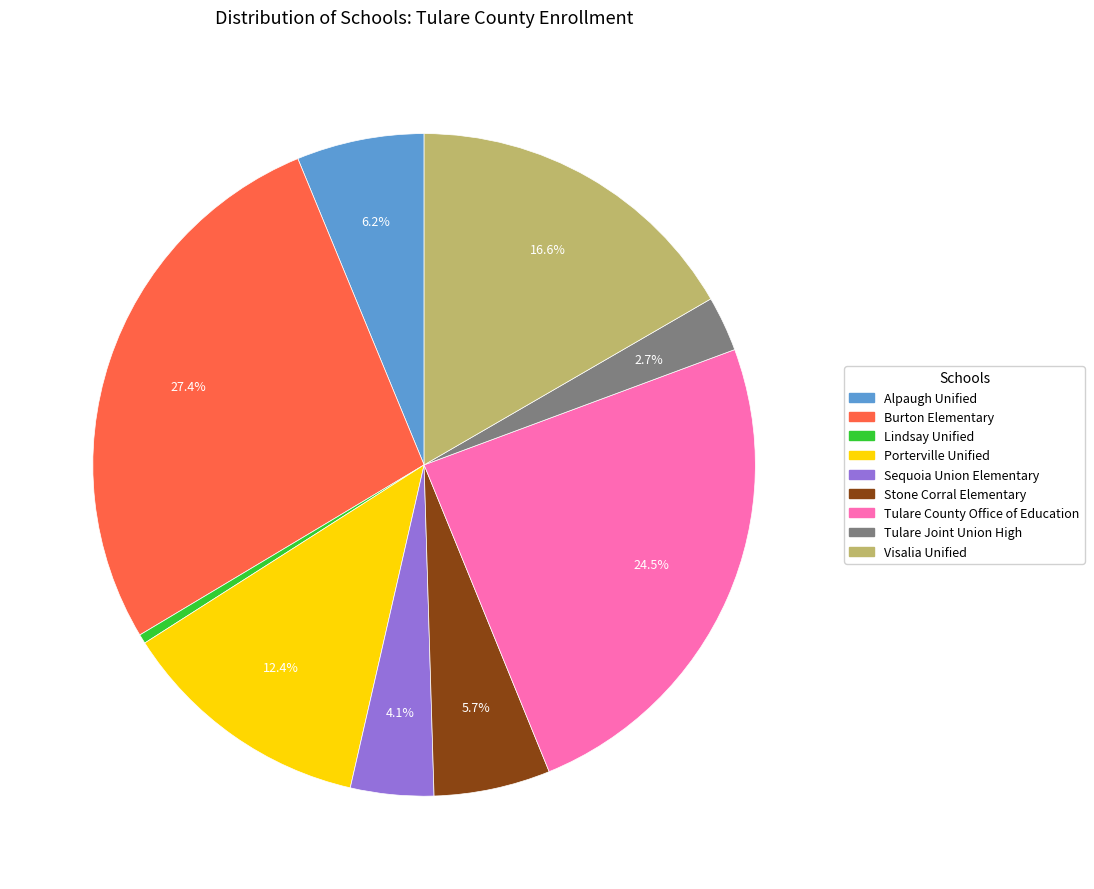

Is there a majority slice in this chart?

No